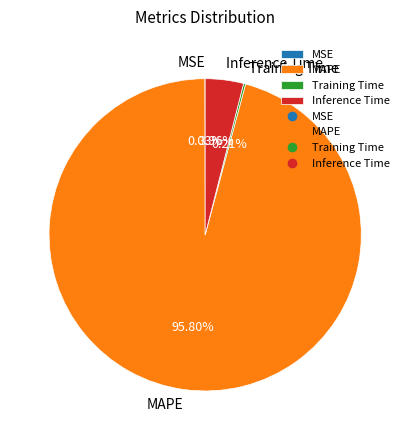

Is there a majority slice in this chart?

Yes